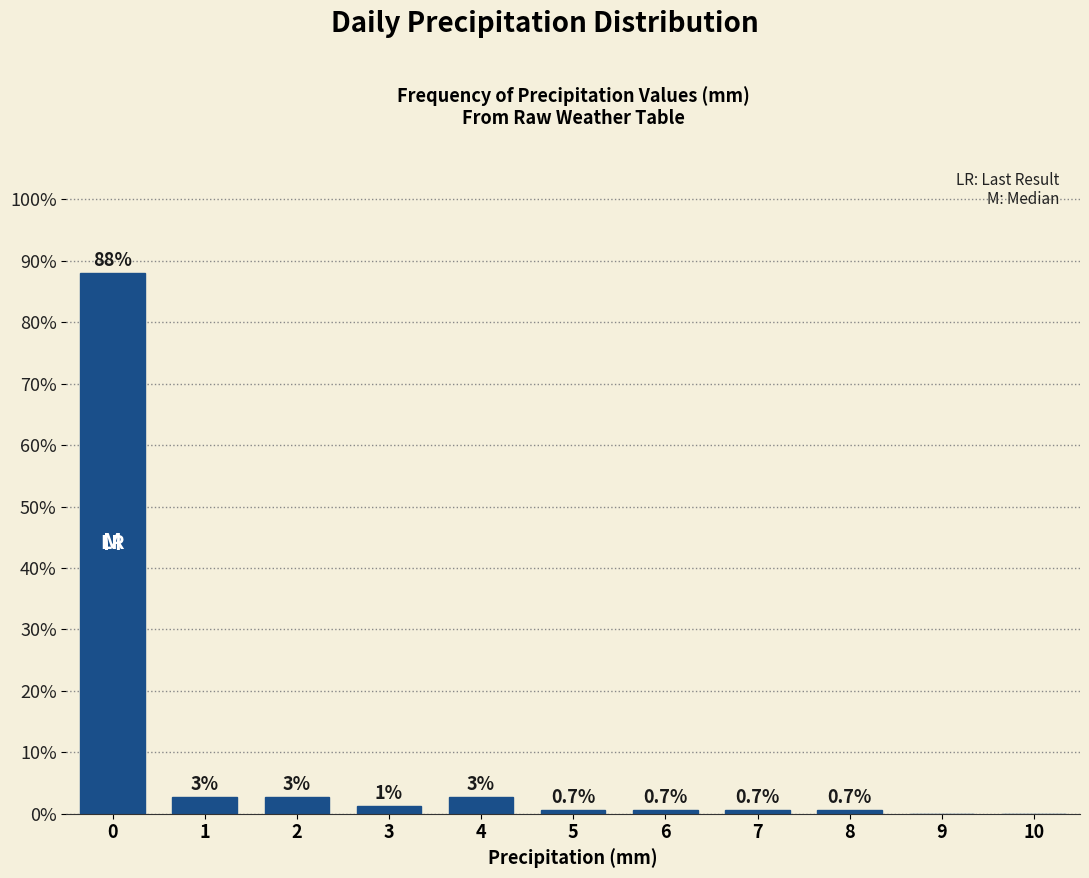

What is the greatest value displayed?

88.0